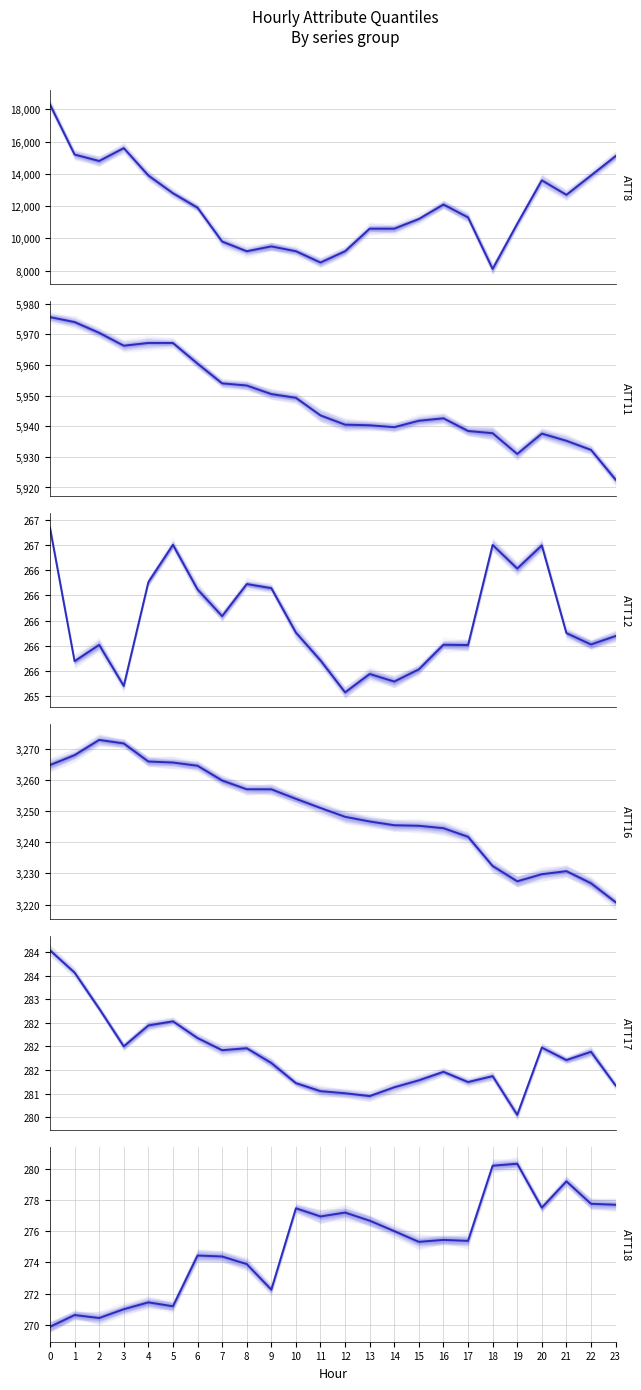

At 6, list the series in order from smallest to largest.

ATT12, ATT18, ATT17, ATT16, ATT11, ATT8